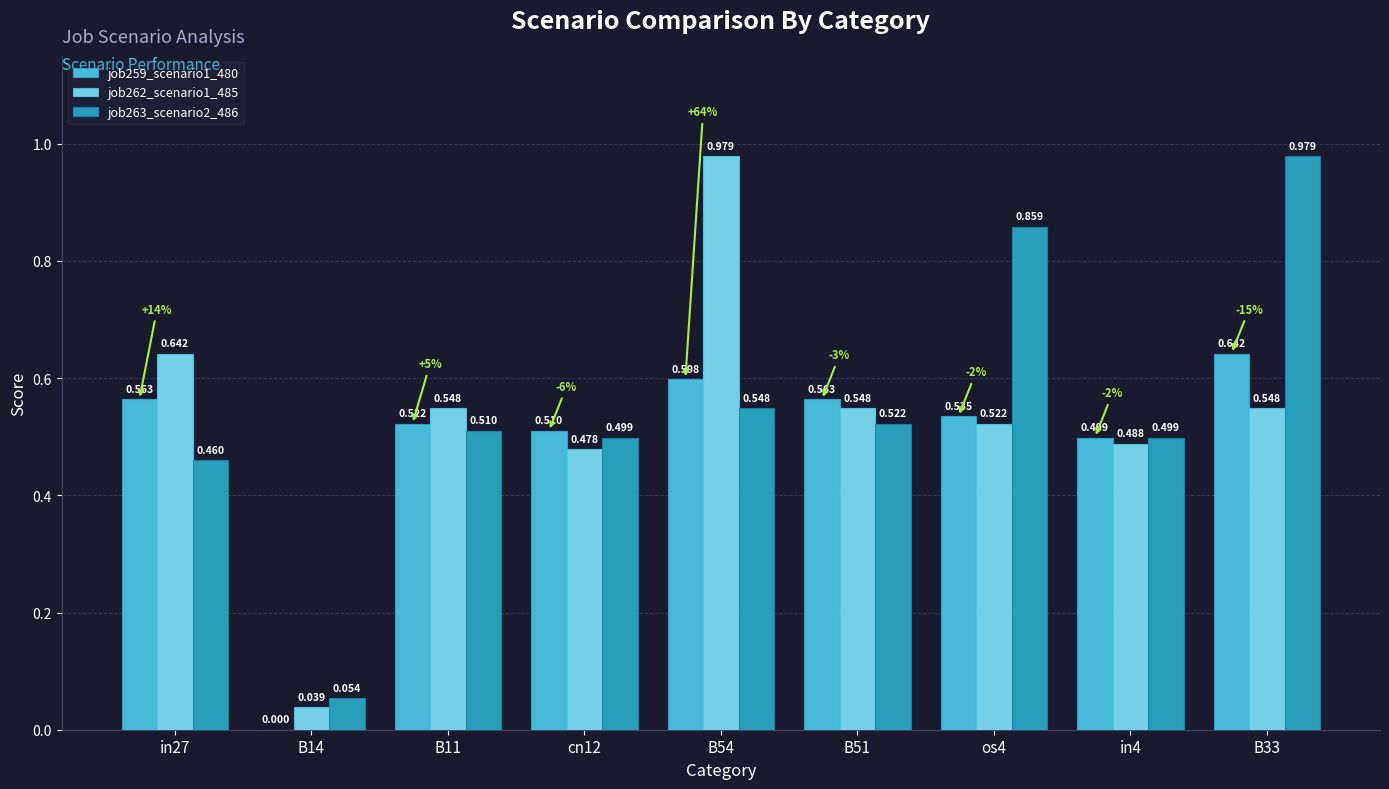

What are all the series names shown in the legend?

job259_scenario1_480, job262_scenario1_485, job263_scenario2_486